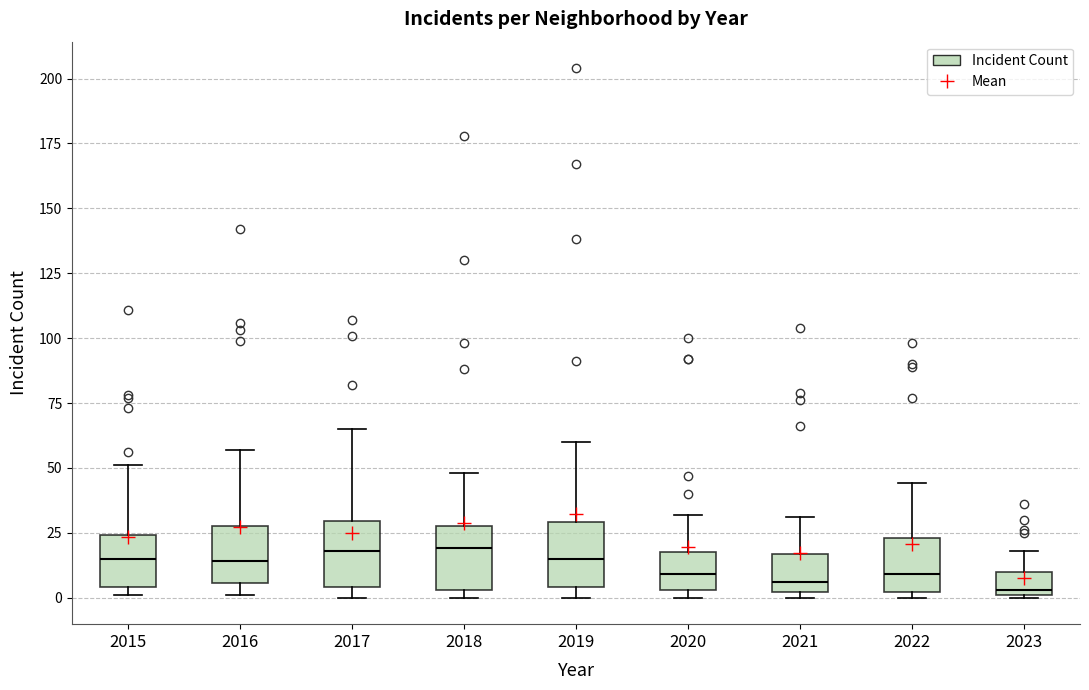

Reading left to right, transcribe this box plot: for each box, give where its median line is, the range the box spans, and where its two whiskers end, as read against the y-axis. The values are not printed on the chart, so give them approximately, as read against the axis.

2015: median 15, box 5 to 25, whiskers 0 to 50
2016: median 15, box 5 to 30, whiskers 0 to 55
2017: median 20, box 5 to 30, whiskers 0 to 65
2018: median 20, box 5 to 30, whiskers 0 to 50
2019: median 15, box 5 to 30, whiskers 0 to 60
2020: median 10, box 5 to 20, whiskers 0 to 30
2021: median 5, box 0 to 15, whiskers 0 (just below the box's lower edge) to 30
2022: median 10, box 0 to 25, whiskers 0 (just below the box's lower edge) to 45
2023: median 5, box 0 to 10, whiskers 0 to 20